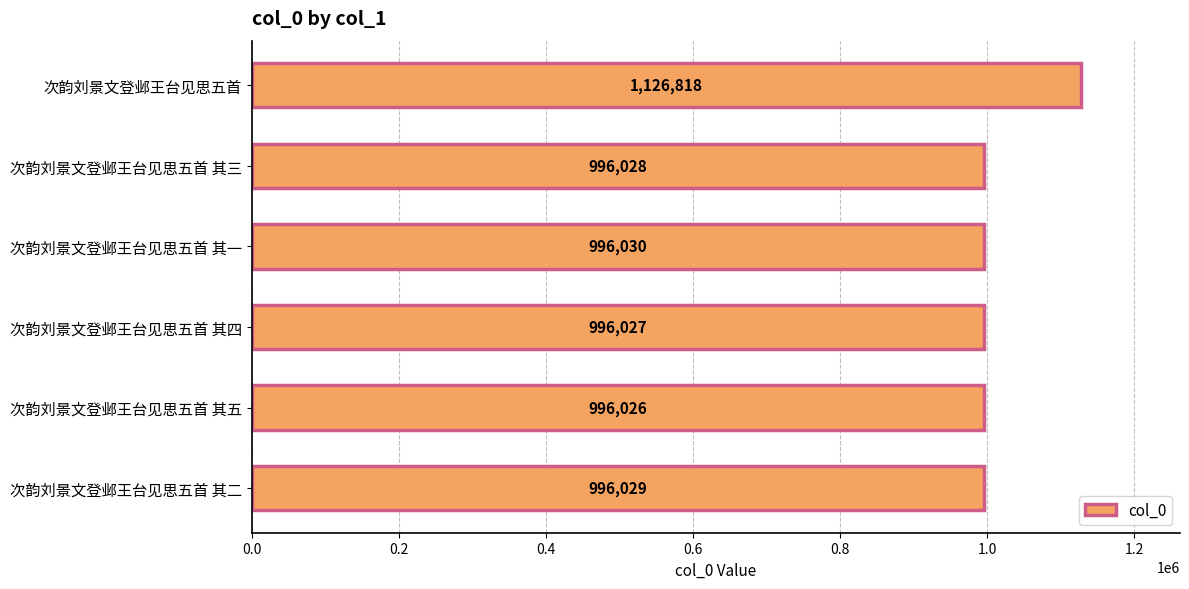

Reading top to bottom, extract all data points from this chart.

次韵刘景文登邺王台见思五首=1126818	次韵刘景文登邺王台见思五首 其三=996028	次韵刘景文登邺王台见思五首 其一=996030	次韵刘景文登邺王台见思五首 其四=996027	次韵刘景文登邺王台见思五首 其五=996026	次韵刘景文登邺王台见思五首 其二=996029